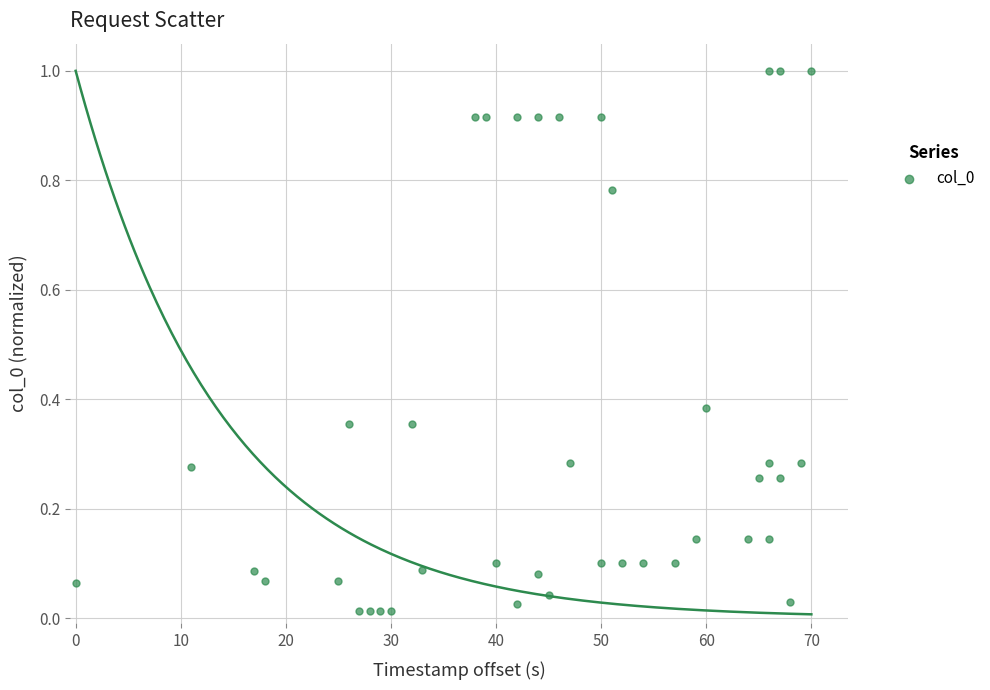

What is the range of X values (max minus min)?

70.0